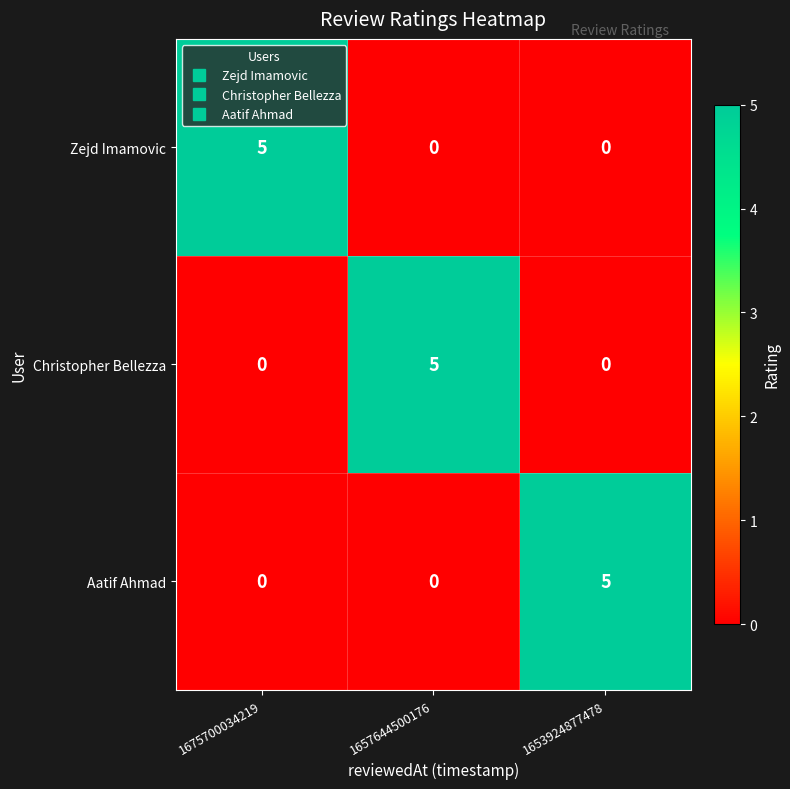

Reading right to left, extract all data points from this chart.

Zejd Imamovic: 1653924877478=0	1657644500176=0	1675700034219=5
Christopher Bellezza: 1653924877478=0	1657644500176=5	1675700034219=0
Aatif Ahmad: 1653924877478=5	1657644500176=0	1675700034219=0